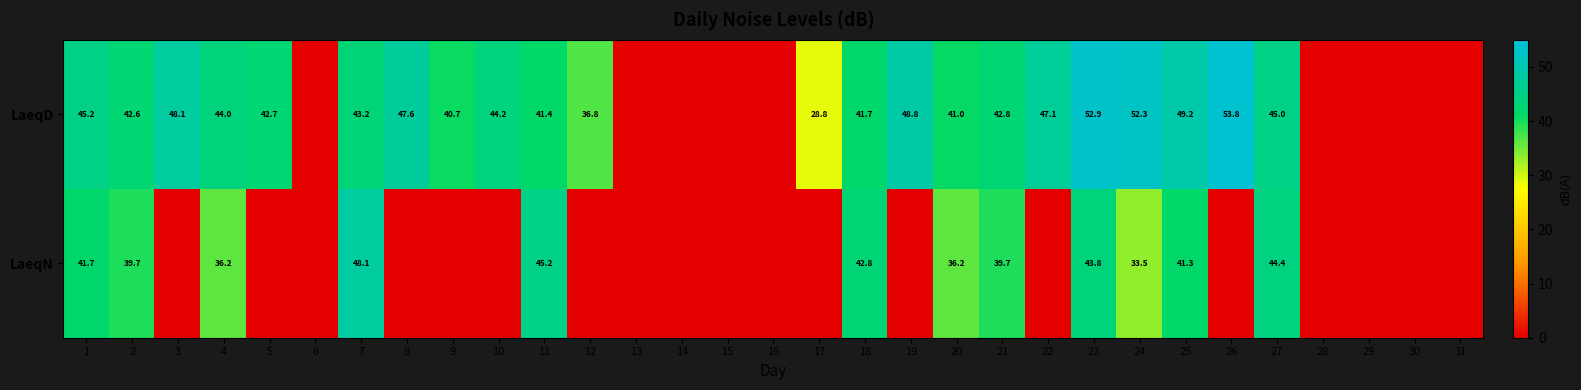

What is the spread (max minus min) of values at 2?

2.9